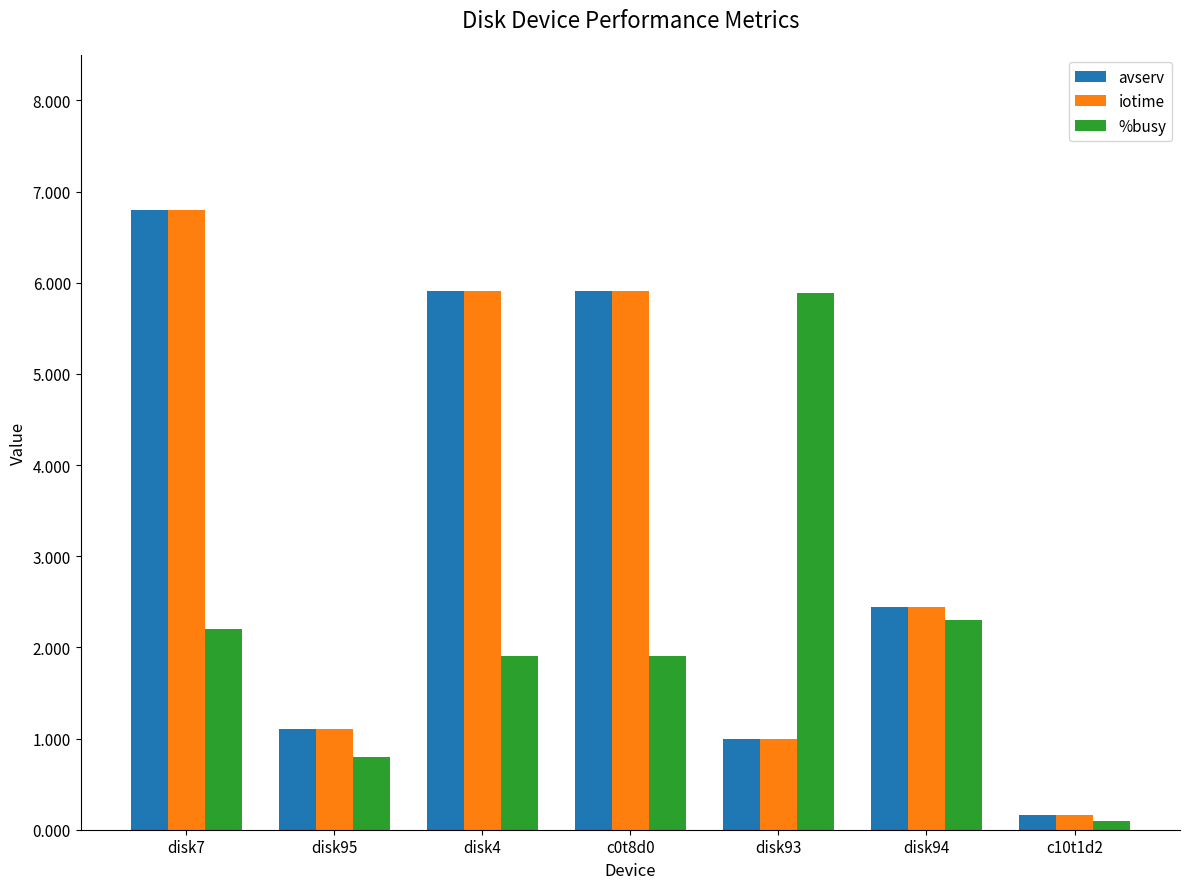

What are all the series names shown in the legend?

avserv, iotime, %busy